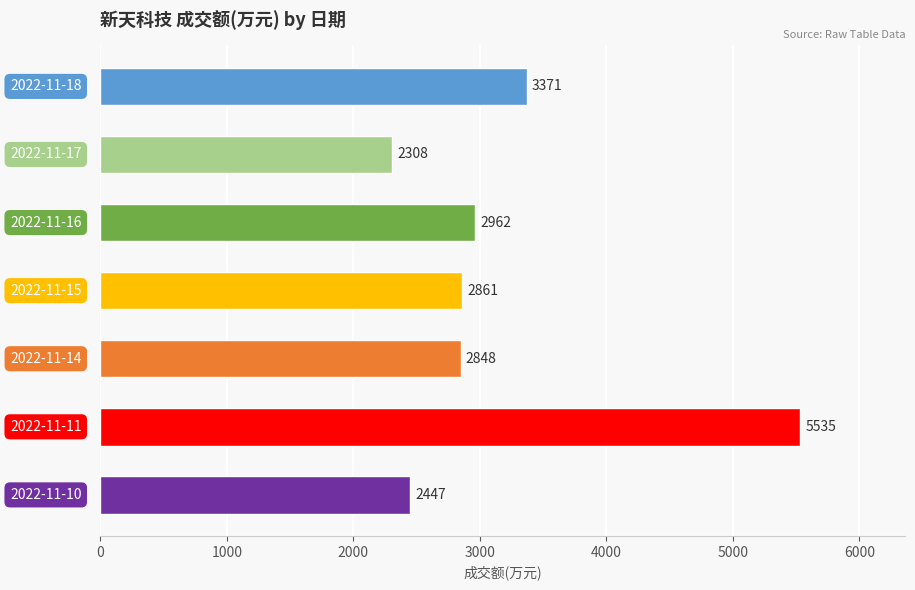

Reading top to bottom, extract all data points from this chart.

3371	2308	2962	2861	2848	5535	2447